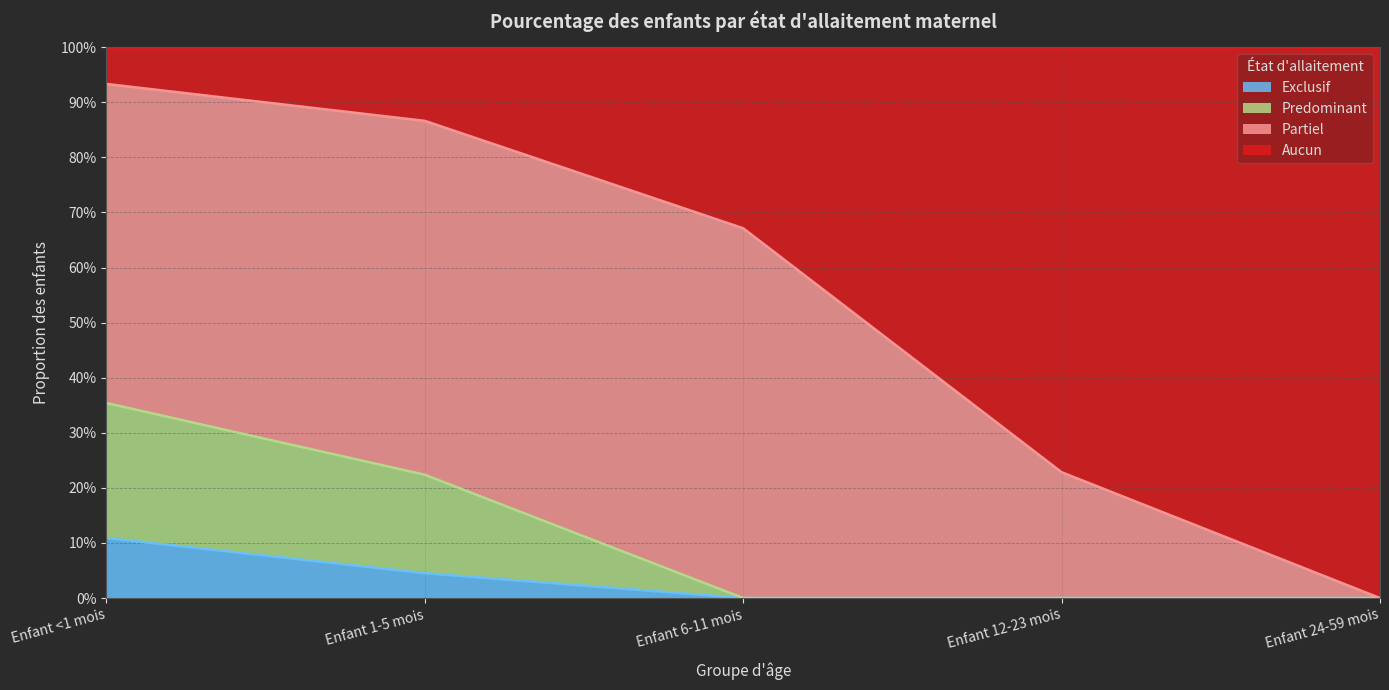

At which category does the chart reach its peak across all series?

Enfant <1 mois